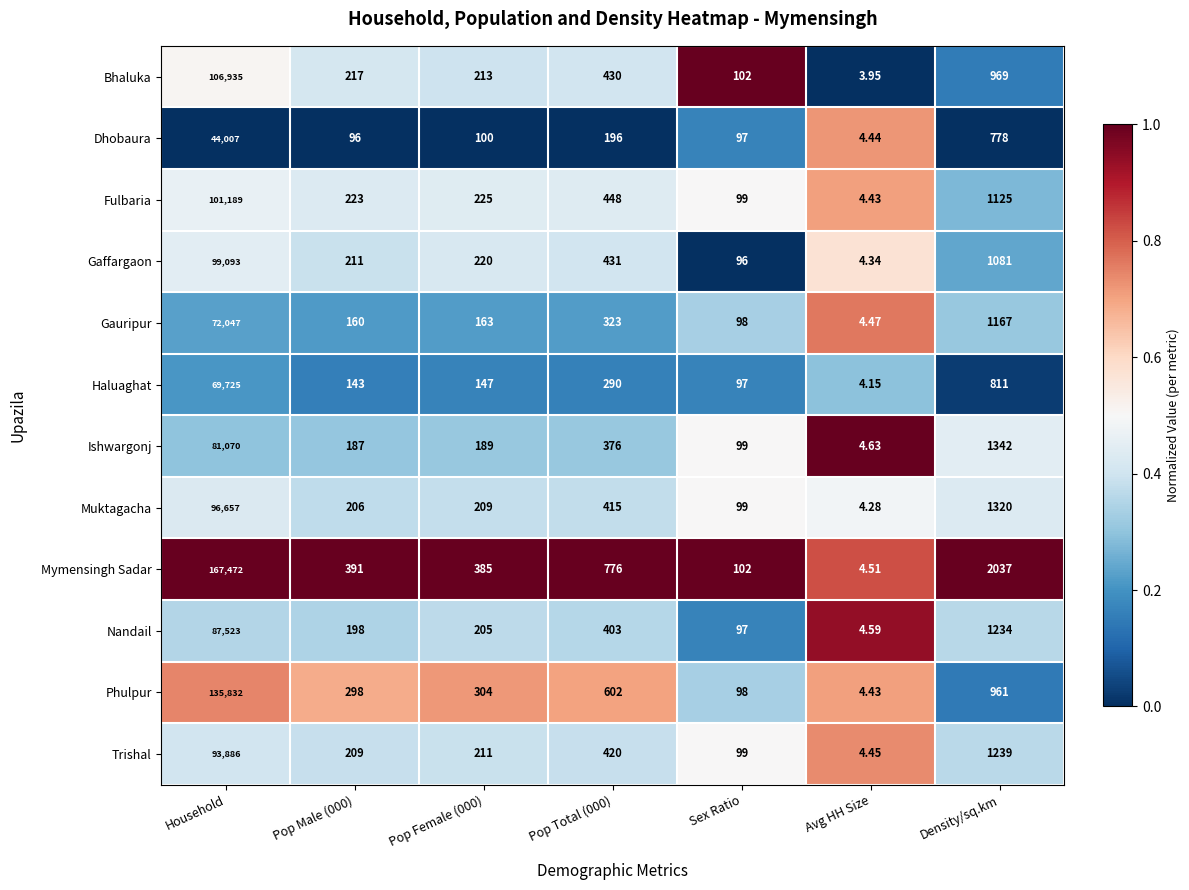

Which series has the largest range (max minus min)?

Mymensingh Sadar